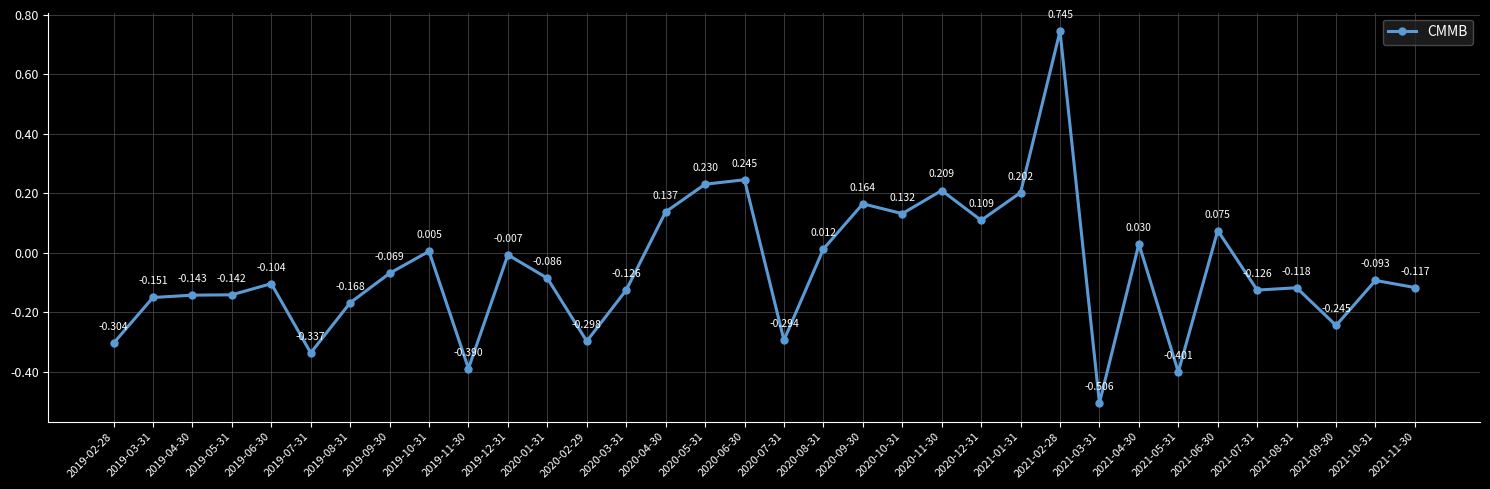

True or false: the data has more than 2 interior local peaks.

True